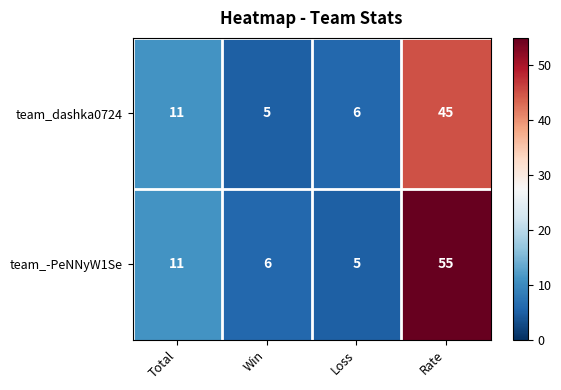

What is the difference between the highest and lowest values at Rate?

10